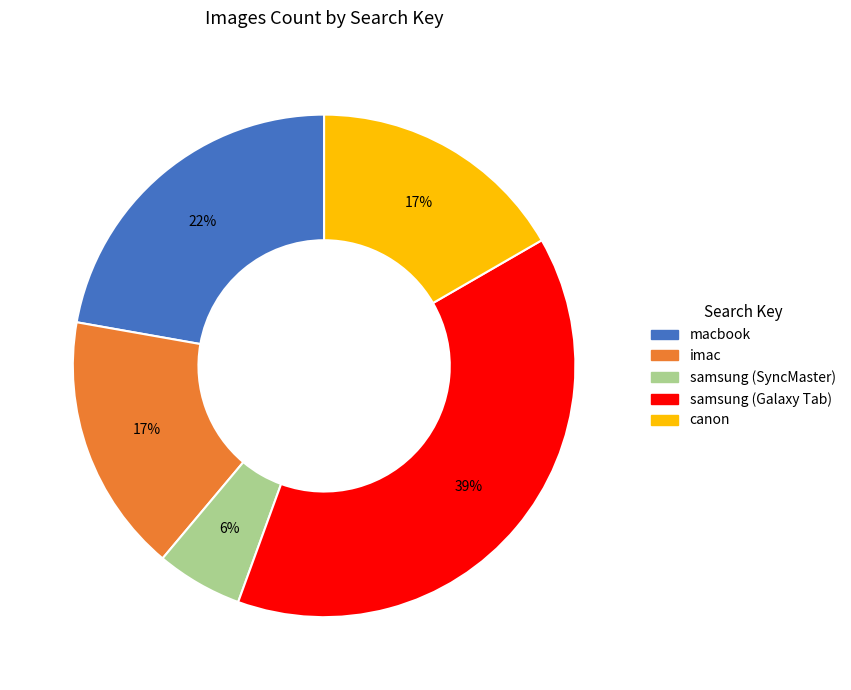

Does samsung (SyncMaster) account for over 50% of the chart?

No